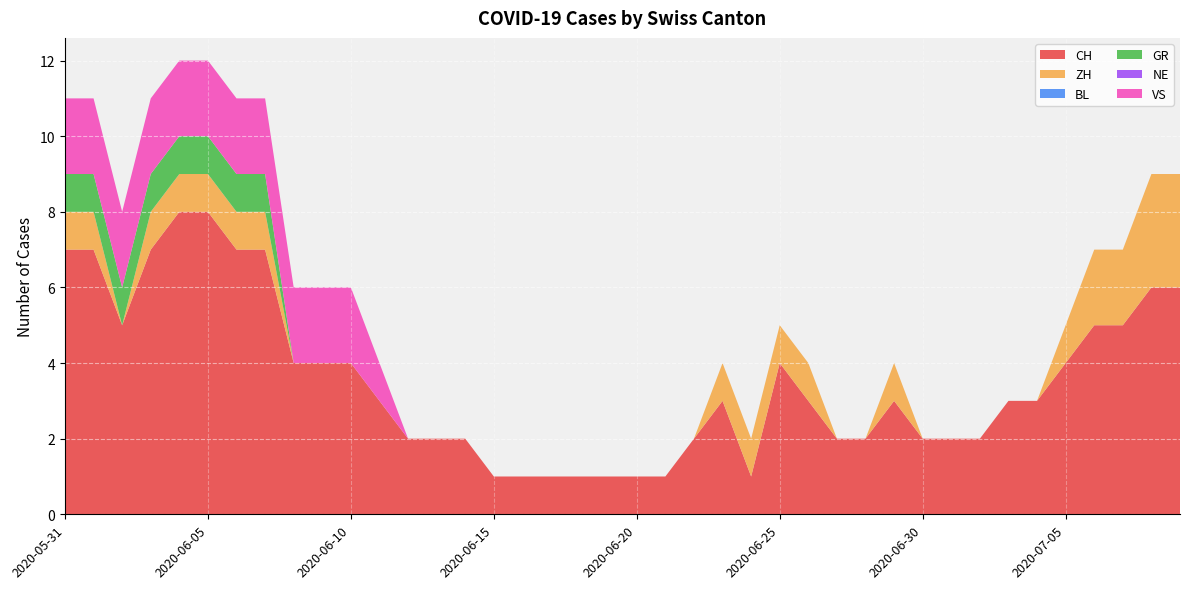

Reading left to right, extract all data points from this chart.

CH: 7	7	5	7	8	8	7	7	4	4	4	3	2	2	2	1	1	1	1	1	1	1	2	3	1	4	3	2	2	3	2	2	2	3	3	4	5	5	6	6
ZH: 1	1	0	1	1	1	1	1	0	0	0	0	0	0	0	0	0	0	0	0	0	0	0	1	1	1	1	0	0	1	0	0	0	0	0	1	2	2	3	3
BL: 0	0	0	0	0	0	0	0	0	0	0	0	0	0	0	0	0	0	0	0	0	0	0	0	0	0	0	0	0	0	0	0	0	0	0	0	0	0	0	0
GR: 1	1	1	1	1	1	1	1	0	0	0	0	0	0	0	0	0	0	0	0	0	0	0	0	0	0	0	0	0	0	0	0	0	0	0	0	0	0	0	0
NE: 0	0	0	0	0	0	0	0	0	0	0	0	0	0	0	0	0	0	0	0	0	0	0	0	0	0	0	0	0	0	0	0	0	0	0	0	0	0	0	0
VS: 2	2	2	2	2	2	2	2	2	2	2	1	0	0	0	0	0	0	0	0	0	0	0	0	0	0	0	0	0	0	0	0	0	0	0	0	0	0	0	0